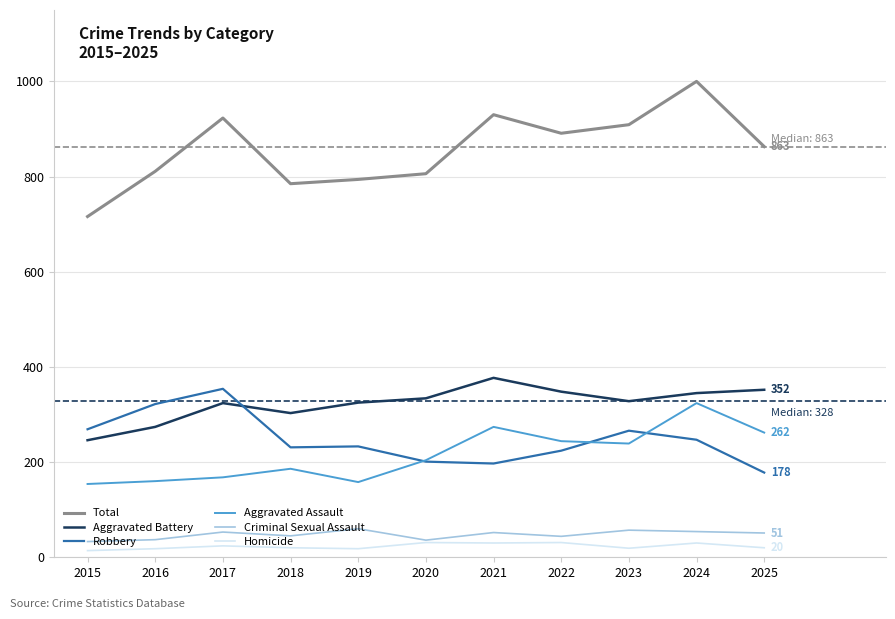

Rank the series by their maximum value, from highest to lowest.

Total, Aggravated Battery, Robbery, Aggravated Assault, Criminal Sexual Assault, Homicide